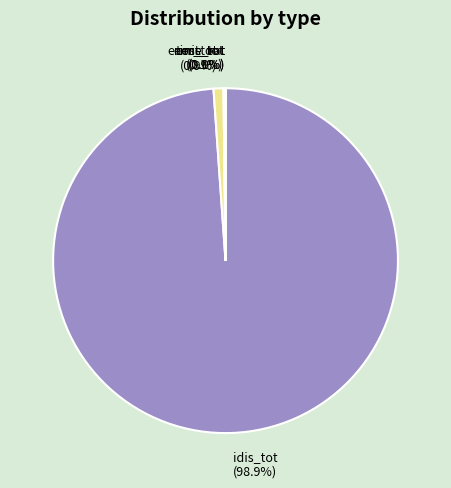

How much of the chart is everything except idis_tot?

1.1%